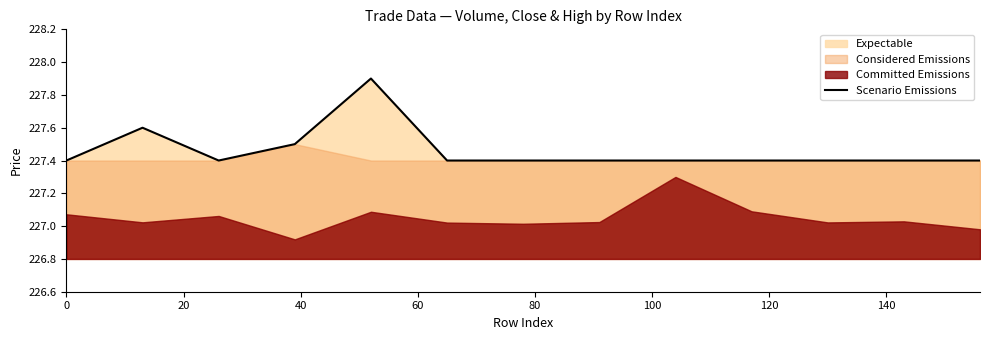

What is the highest value of the Scenario Emissions series?

227.9